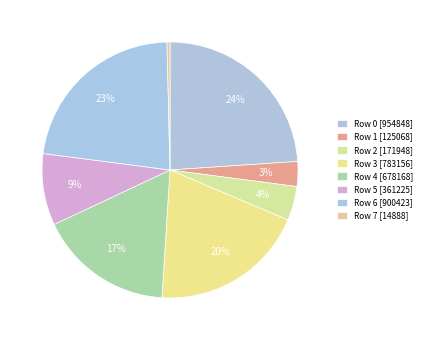

How many slices are in this pie chart?

8